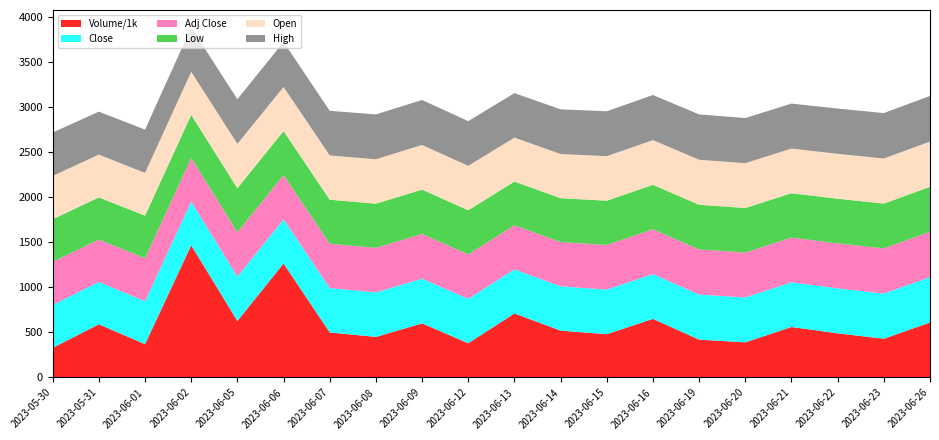

Reading right to left, list all the values displayed in this chart.

Volume: 610000.0	430000.0	490000.0	560000.0	390000.0	420000.0	650000.0	480000.0	520000.0	710000.0	380000.0	600000.0	450000.0	500000.0	1264053.0	627172.0	1466304.0	369537.0	589934.0	328480.0
Open: 502.0	500.0	498.0	495.0	497.0	499.0	496.0	494.0	490.0	488.0	492.5	495.0	493.0	491.0	489.5	492.0	477.9	474.6	474.4	480.0
High: 506.0	504.0	502.0	499.0	501.0	503.0	500.0	498.0	495.0	493.0	496.0	499.0	497.0	495.0	498.6	495.9	491.0	479.8	476.9	481.3
Low: 499.0	497.0	495.0	492.0	494.0	496.0	493.0	491.0	487.0	485.0	489.0	492.0	490.0	488.0	487.5	487.7	477.9	473.1	468.1	473.0
Close: 503.0	501.0	499.0	496.0	498.0	500.0	497.0	495.0	491.0	489.0	493.0	496.0	494.0	492.0	490.9	492.1	484.4	476.1	469.9	477.1
Adj Close: 503.0	501.0	499.0	496.0	498.0	500.0	497.0	495.0	491.0	489.0	493.0	496.0	494.0	492.0	490.9	492.1	484.4	476.1	469.9	477.1